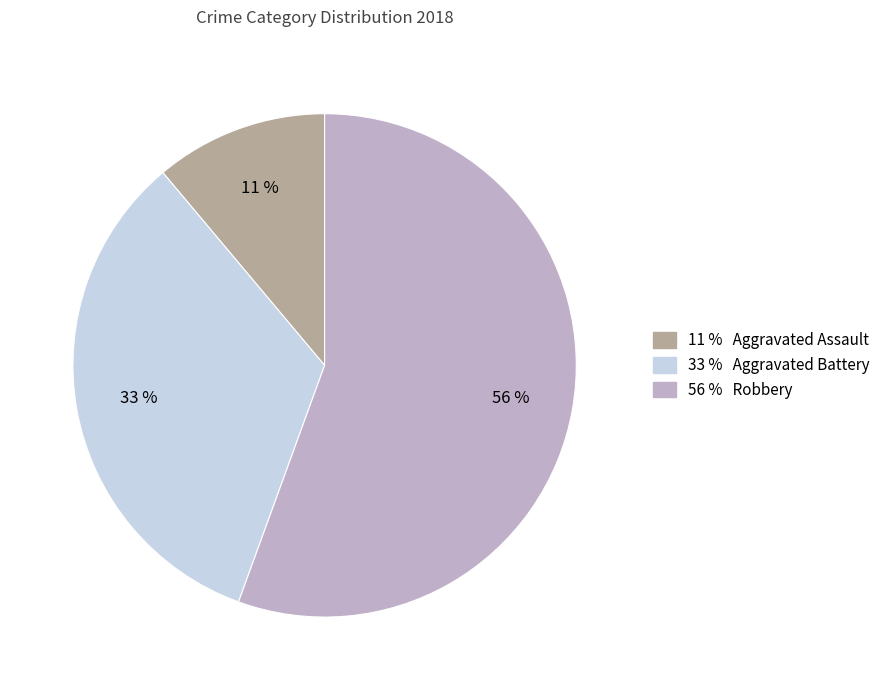

Is there any slice that represents more than half of the pie?

Yes